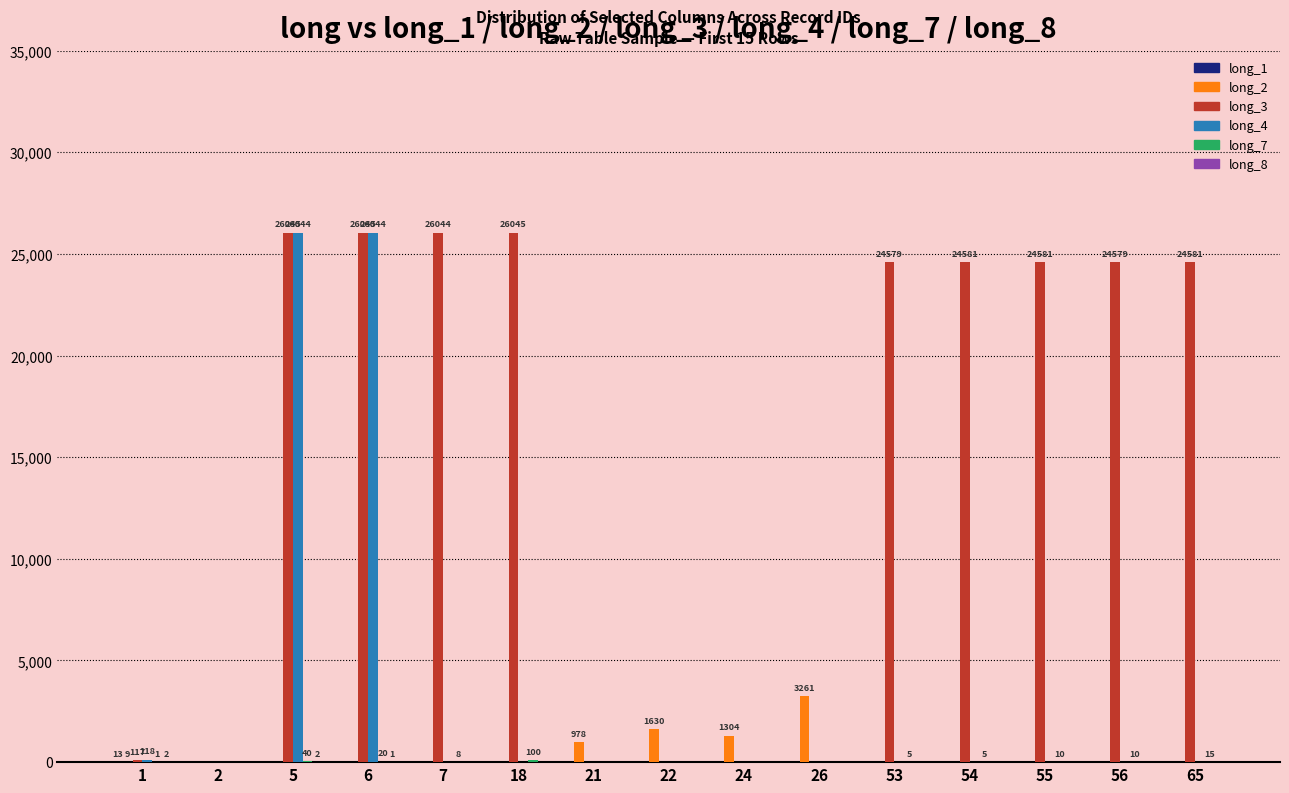

What is the total value across all series at 22?

1630